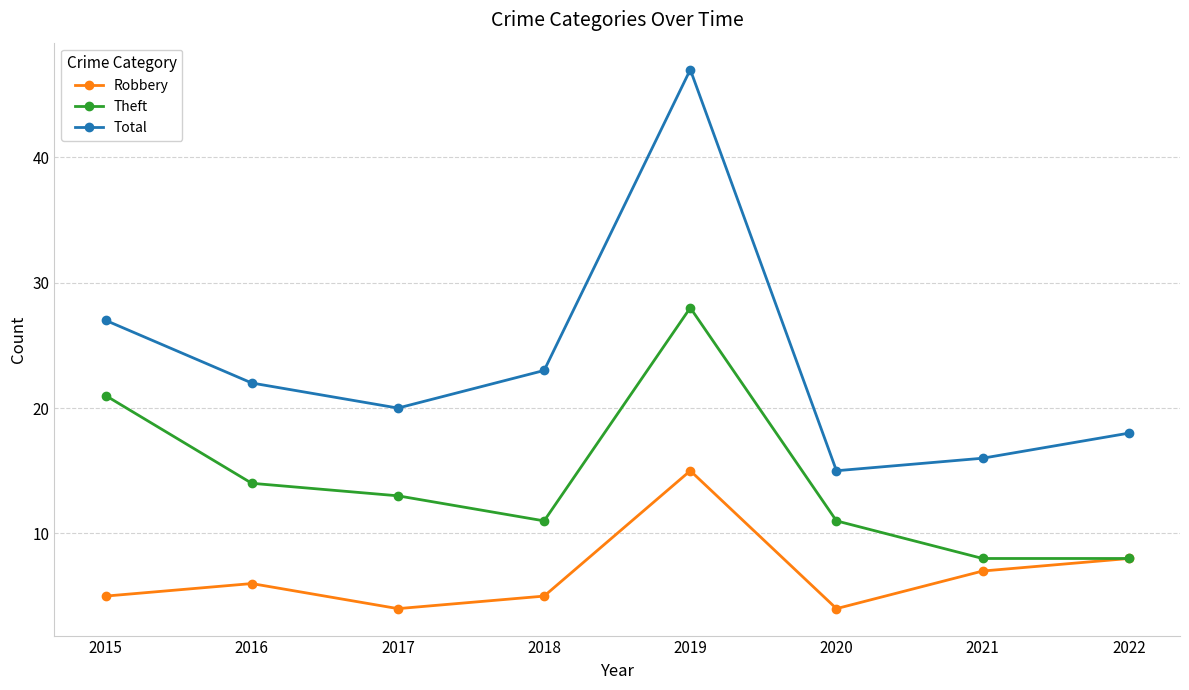

Reading left to right, transcribe all the data shown in this chart.

Robbery: 5	6	4	5	15	4	7	8
Theft: 21	14	13	11	28	11	8	8
Total: 27	22	20	23	47	15	16	18